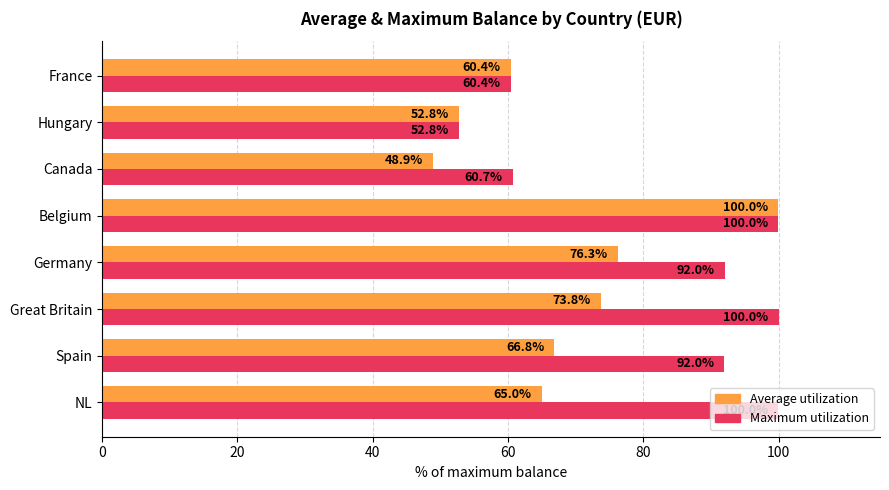

At which category is the sum across all series the highest?

Belgium